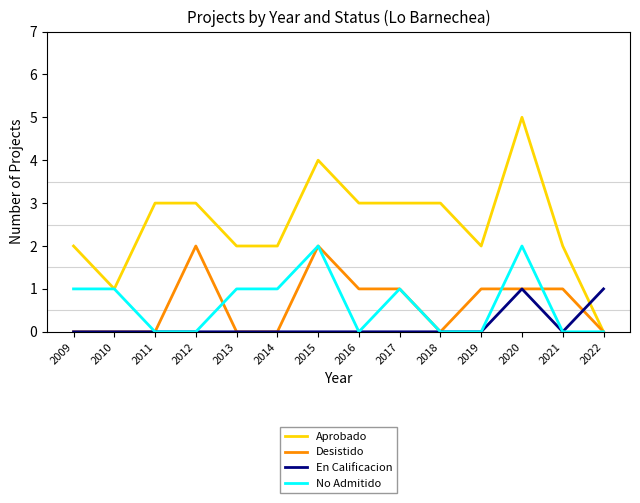

How many No Admitido values are between 0 and 1?

12